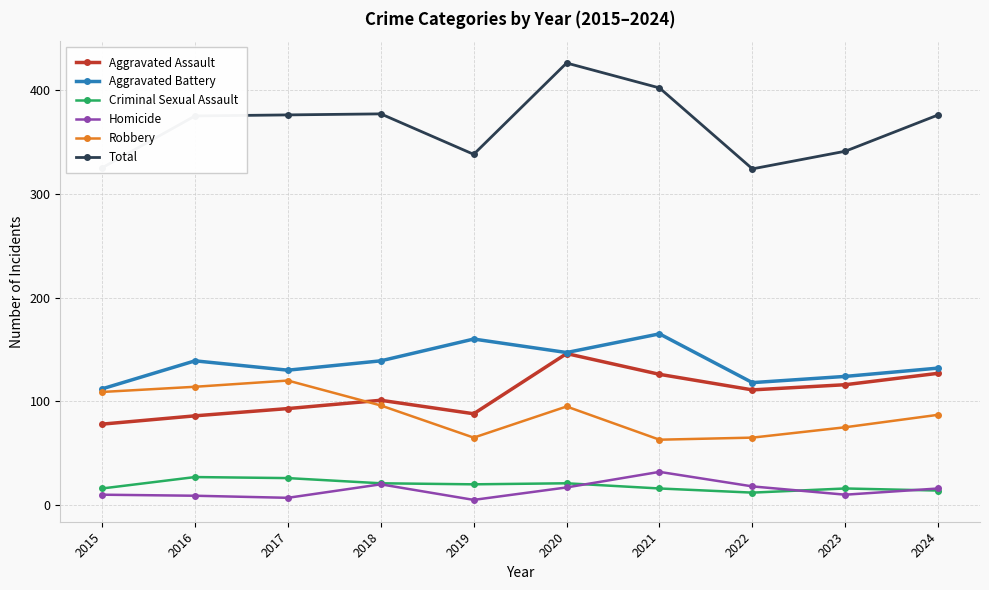

At which category is the sum across all series the highest?

2020